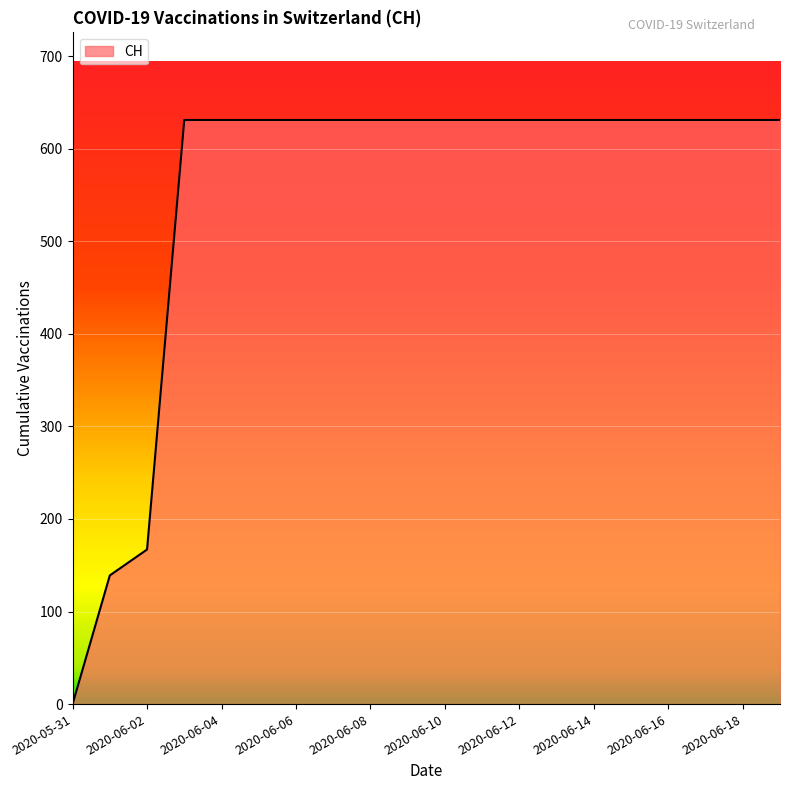

How many values are above zero?

19